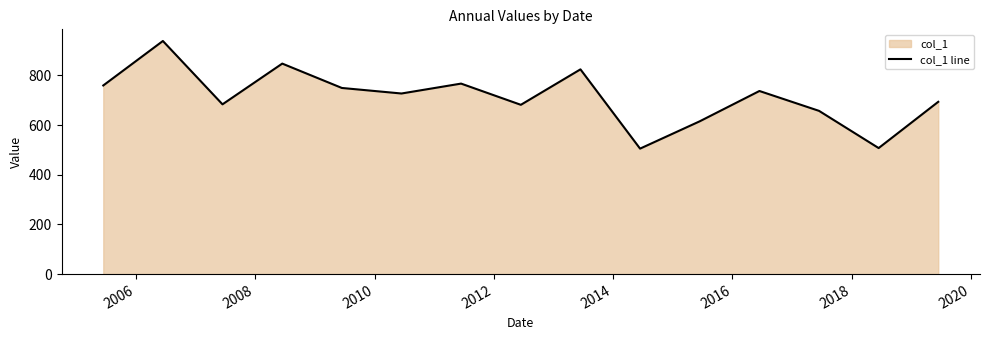

Reading left to right, extract all data points from this chart.

759.6	938.7	683.6	847.6	749.5	727.2	767.1	681.7	824.4	505.2	615.1	737.3	657.3	507.5	693.7